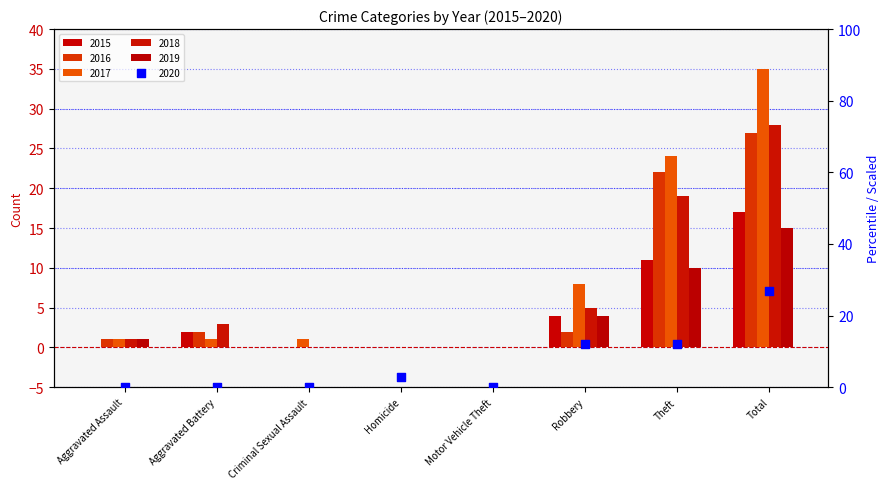

Which series contains the lowest Y value?

2015